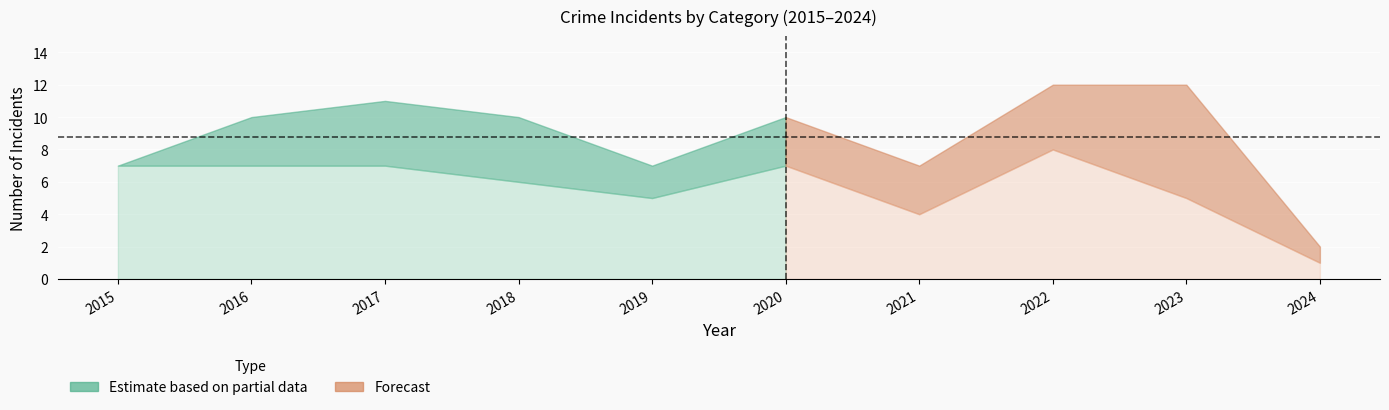

The Total series shows 10 at 2020. True or false?

True